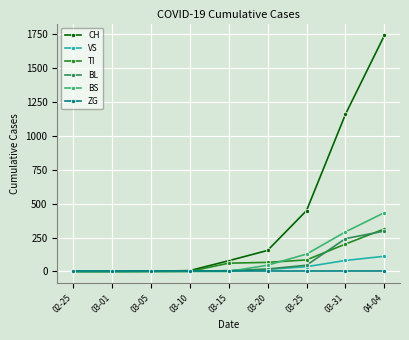

The value of CH at 03-01 is 0. True or false?

True